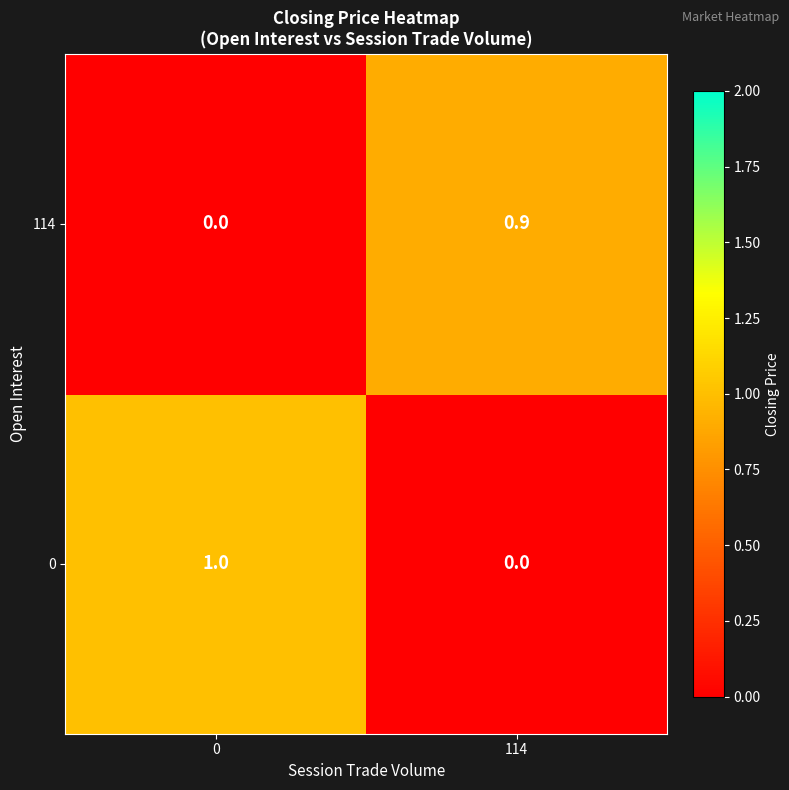

What is the difference between the maximum and minimum values in the 114 series?

0.9